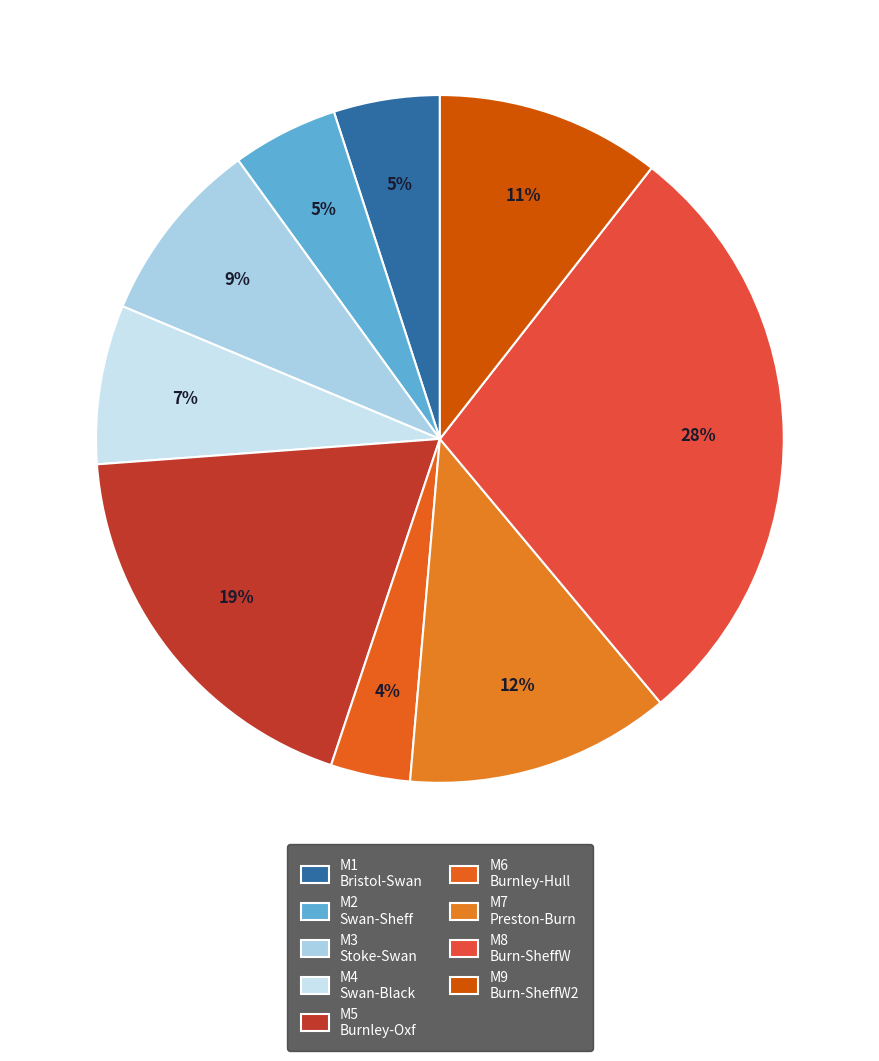

How many segments does this pie chart have?

9